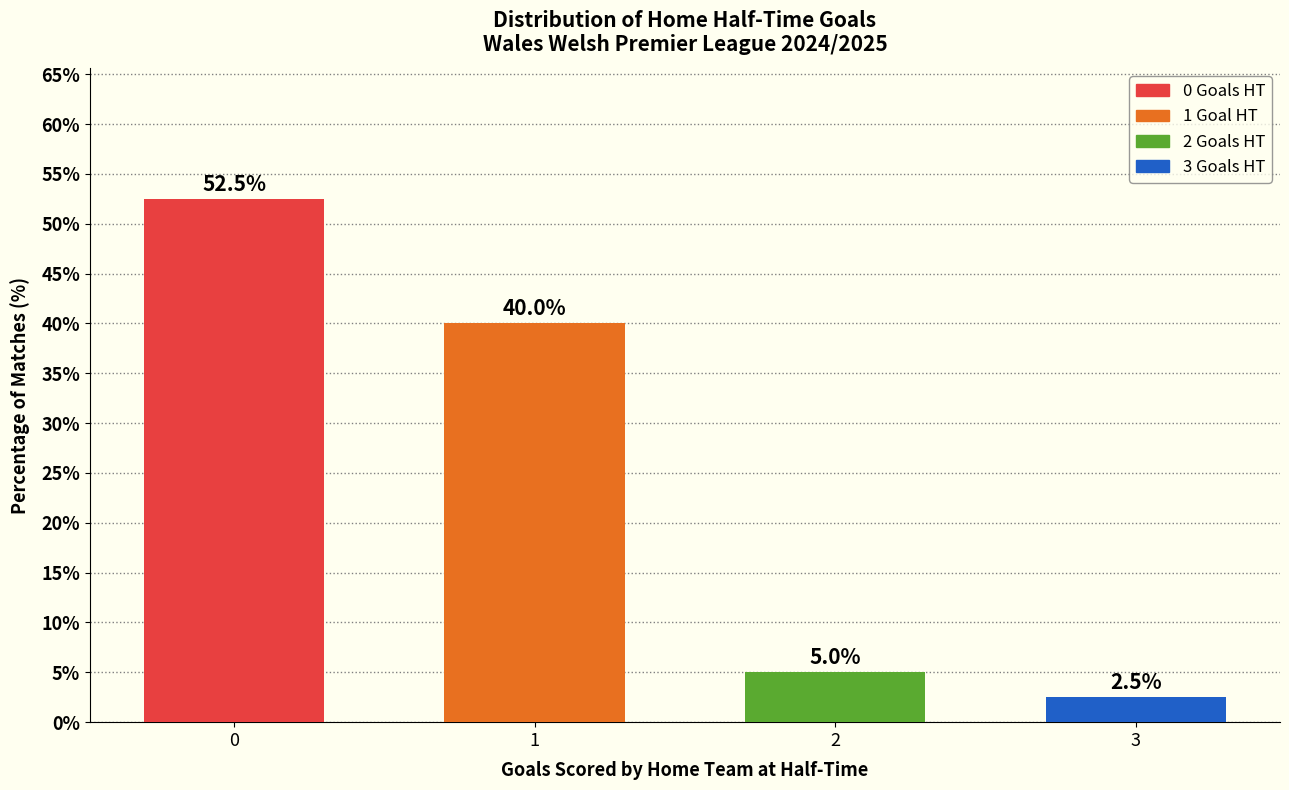

How many categories are shown in the chart?

4